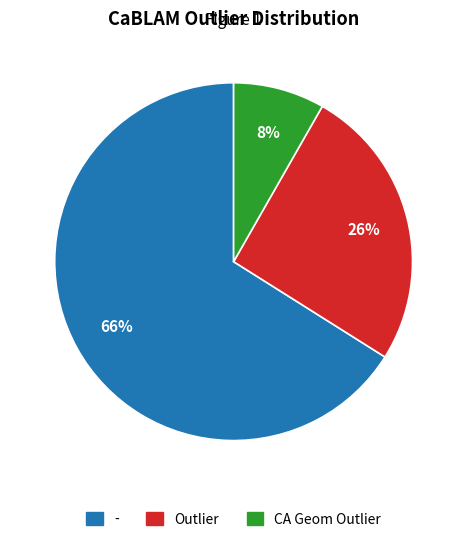

Is there a majority slice in this chart?

Yes